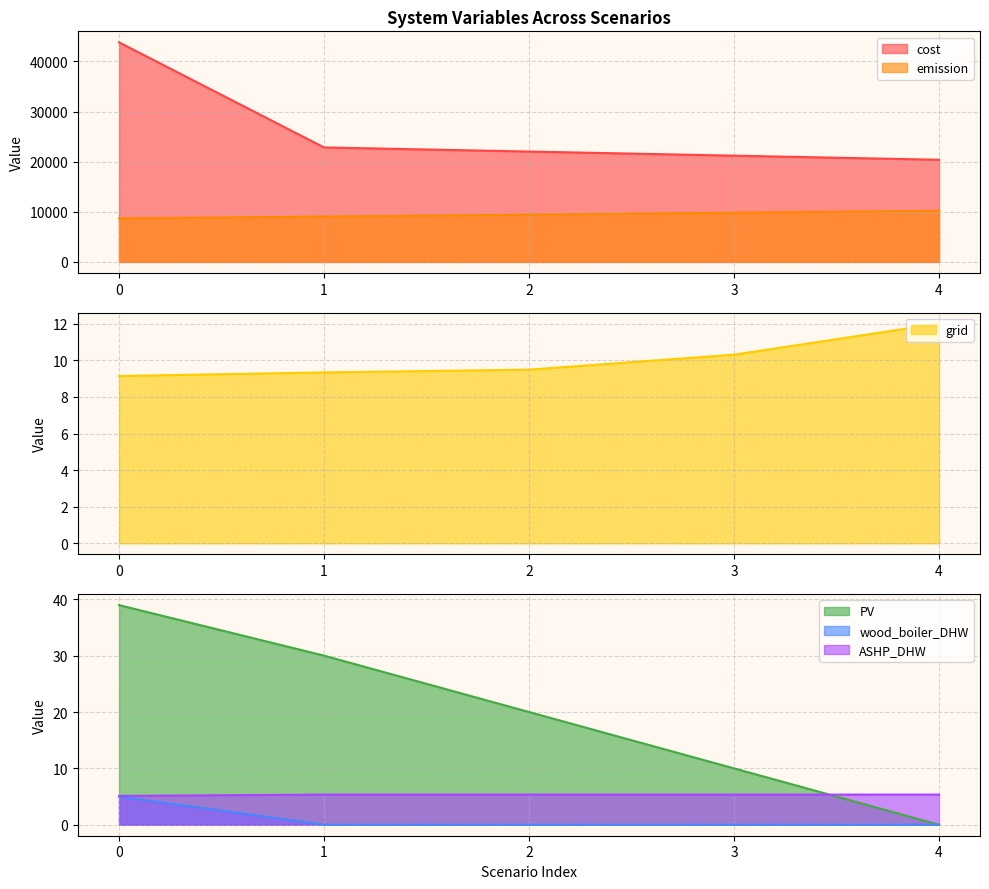

At 3, list the series in order from largest to smallest.

cost, emission, grid, PV, ASHP_DHW, wood_boiler_DHW